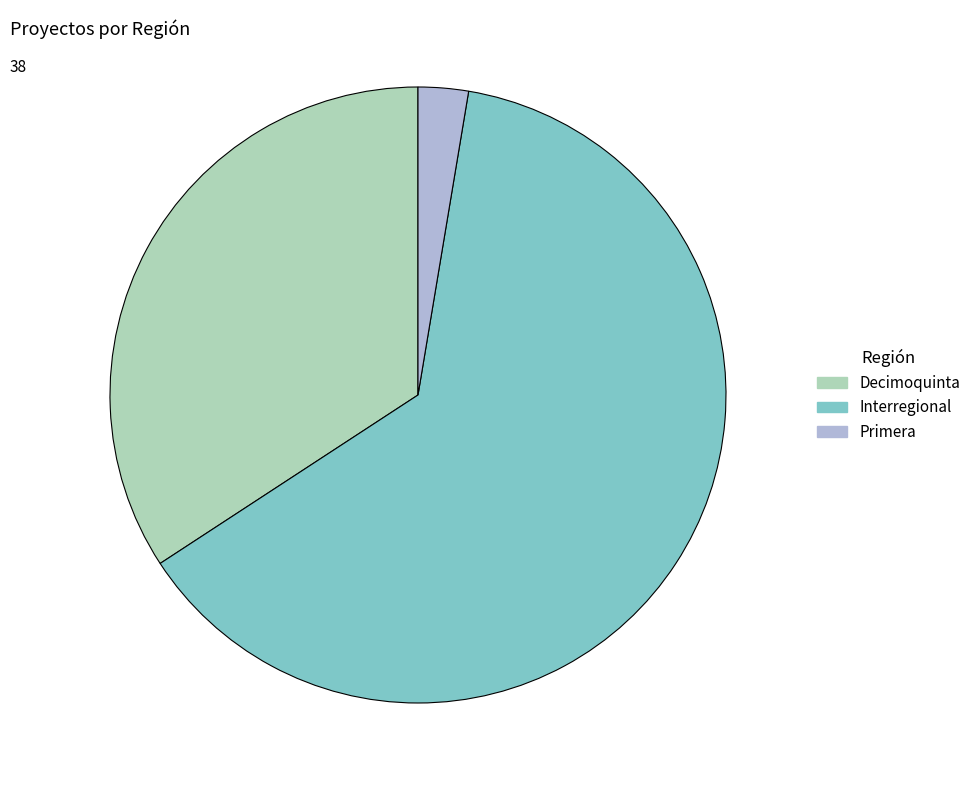

Which category has the biggest portion of the pie?

Interregional